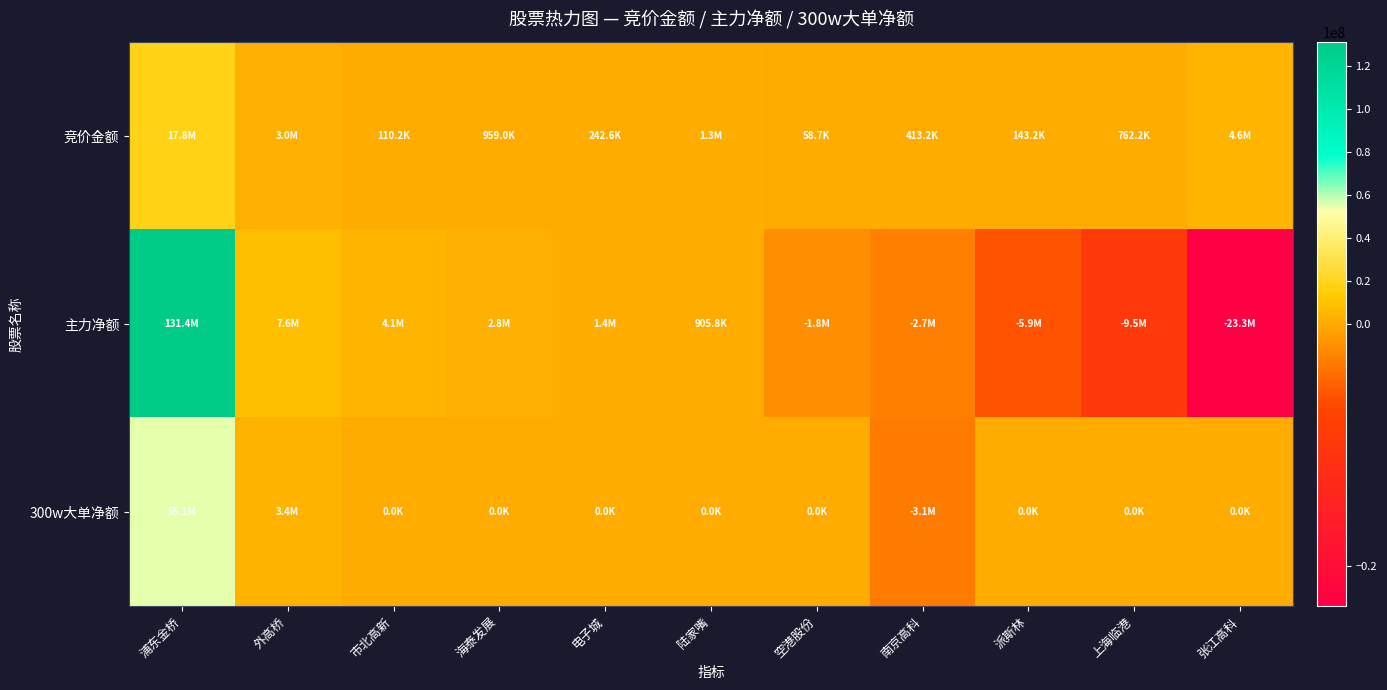

At which category is the sum across all series the highest?

浦东金桥